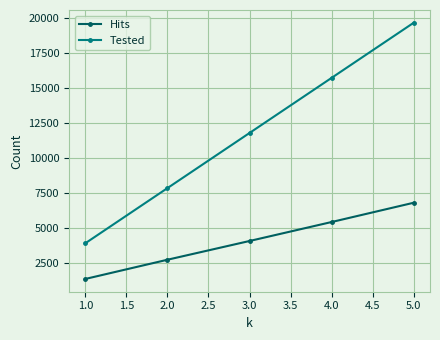

List the labels in order of Hits value, largest first.

5.0, 4.0, 3.0, 2.0, 1.0